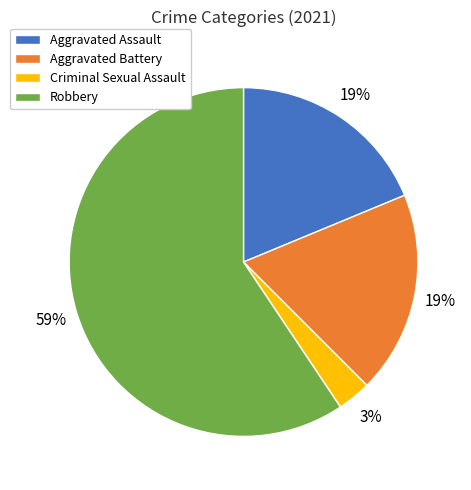

Which category has the biggest portion of the pie?

Robbery